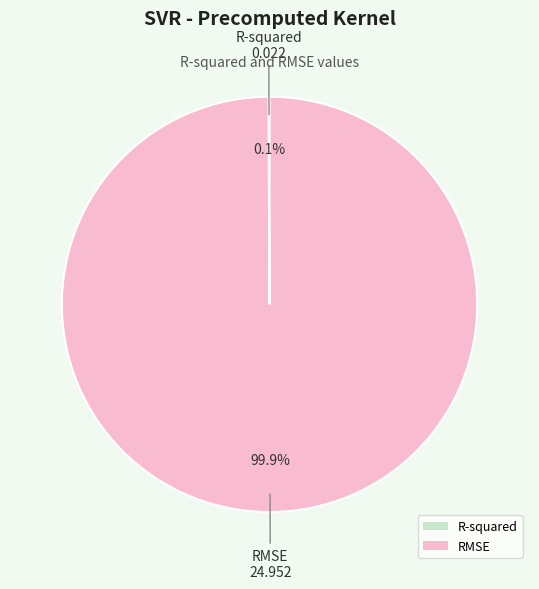

Which category has the biggest portion of the pie?

RMSE